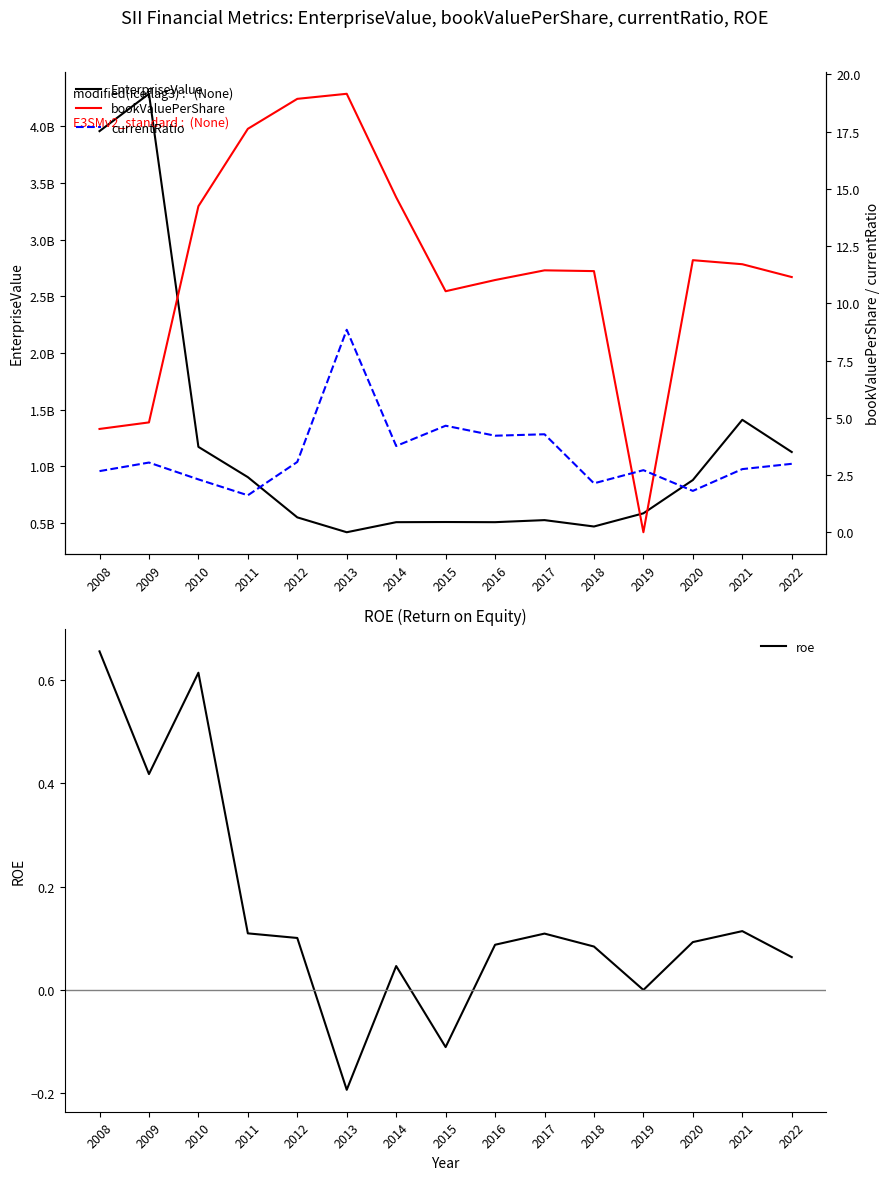

Reading left to right, list all the values displayed in this chart.

EnterpriseValue: 2008=3956824618.5	2009=4286360108.7	2010=1170802991.4	2011=903622444.8	2012=548695782.9	2013=417428110.0	2014=506226353.7	2015=507612596.7	2016=506226353.7	2017=524426658.4	2018=468076216.5	2019=584462063.0	2020=878069271.5	2021=1409565821.0	2022=1125307947.2
roe: 2008=0.7	2009=0.4	2010=0.6	2011=0.1	2012=0.1	2013=-0.2	2014=0.0	2015=-0.1	2016=0.1	2017=0.1	2018=0.1	2019=0.0	2020=0.1	2021=0.1	2022=0.1
bookValuePerShare: 2008=4.5	2009=4.8	2010=14.2	2011=17.6	2012=18.9	2013=19.1	2014=14.6	2015=10.5	2016=11.0	2017=11.4	2018=11.4	2019=0.0	2020=11.9	2021=11.7	2022=11.1
currentRatio: 2008=2.7	2009=3.0	2010=2.3	2011=1.6	2012=3.1	2013=8.8	2014=3.8	2015=4.7	2016=4.2	2017=4.3	2018=2.1	2019=2.7	2020=1.8	2021=2.8	2022=3.0